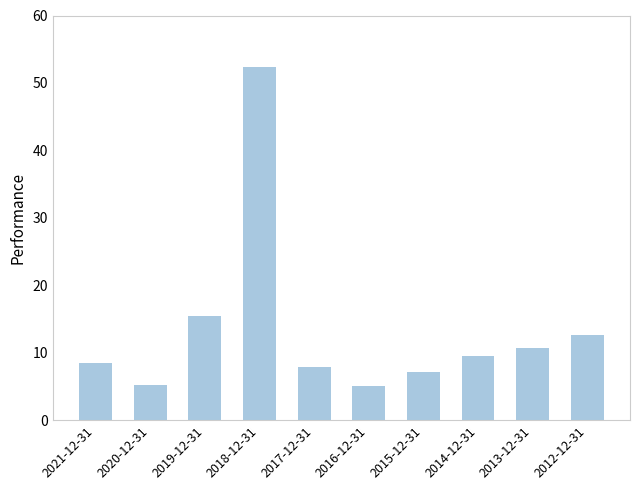

What is the approximate value at 2012-12-31?

12.6